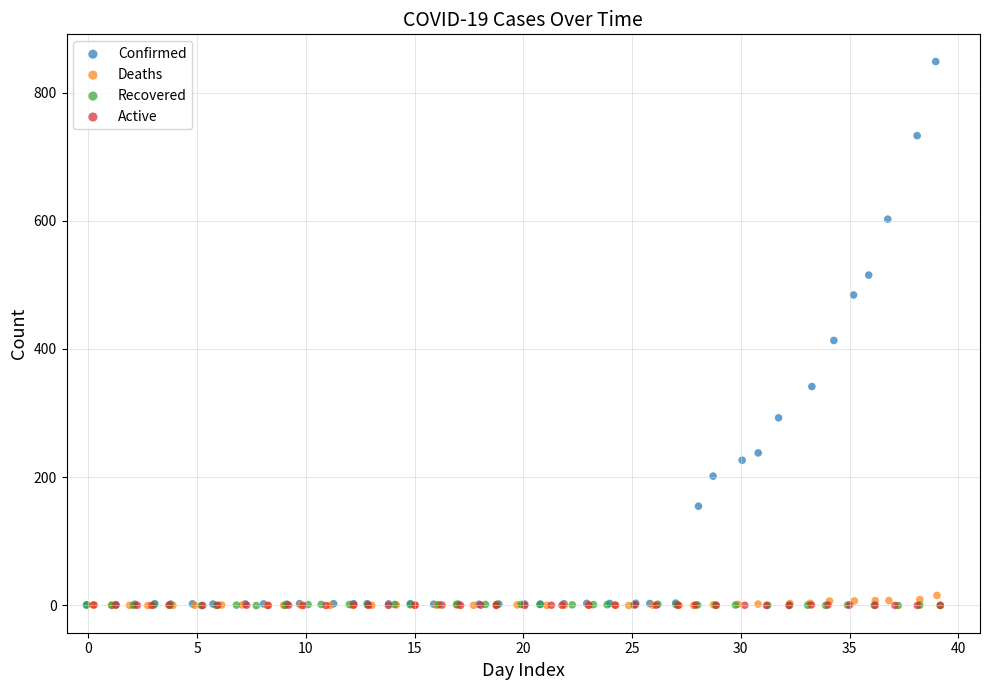

What are all the series names shown in the legend?

Confirmed, Deaths, Recovered, Active